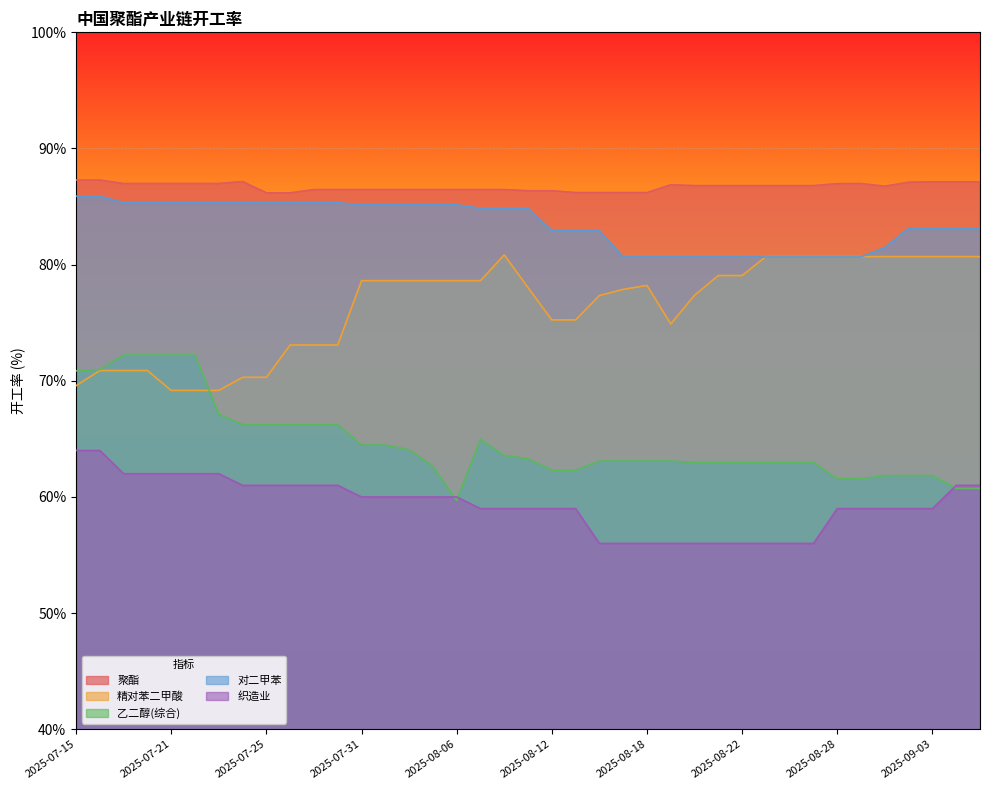

What is the value of the 对二甲苯 point at the 8th from the left?

85.3